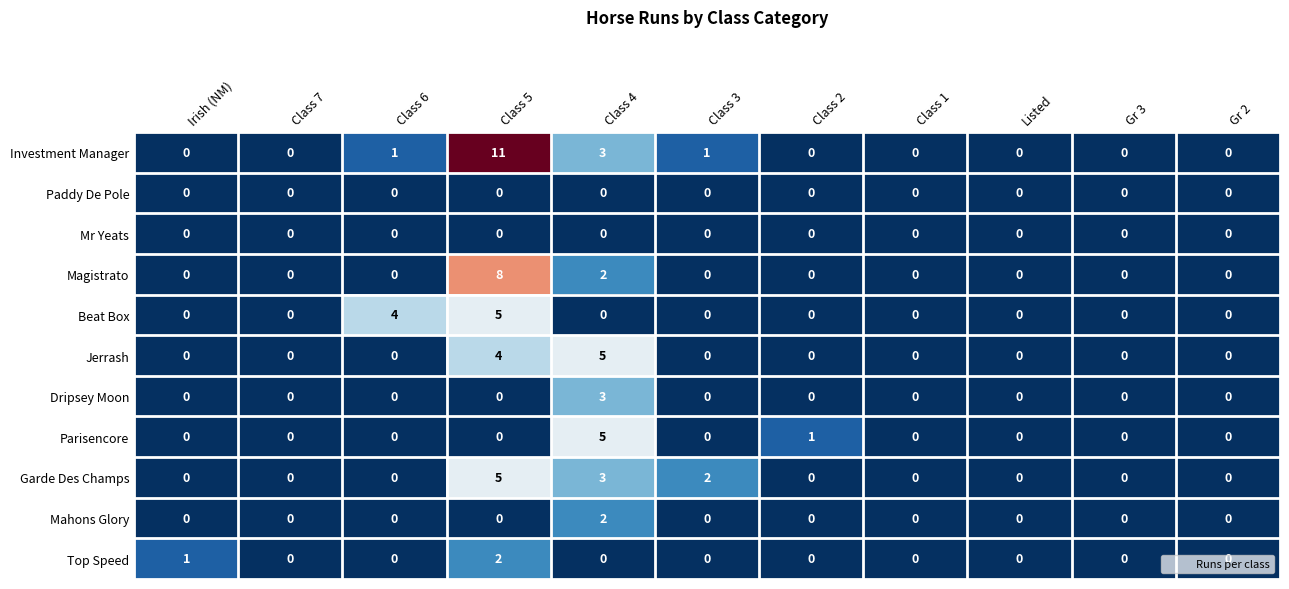

Which series has the largest total across all categories?

Investment Manager